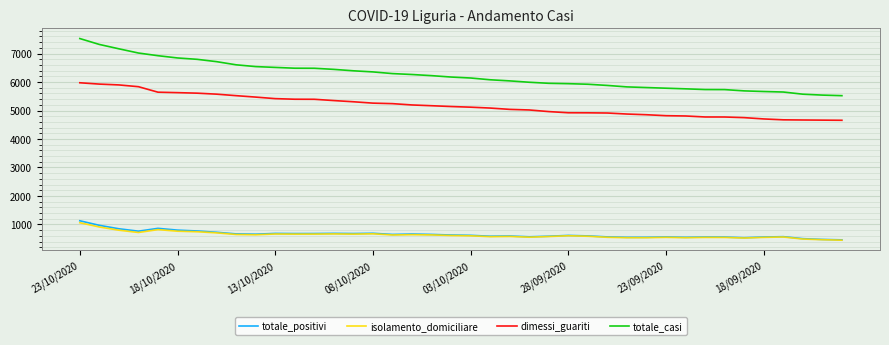

Which series has the largest total across all categories?

totale_casi